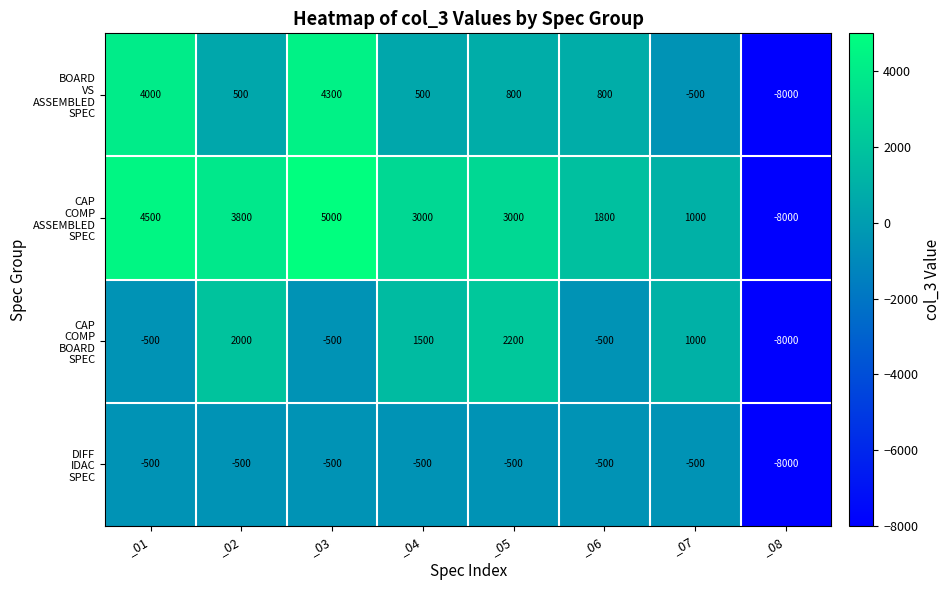

What is the spread (max minus min) of values at _03?

5500